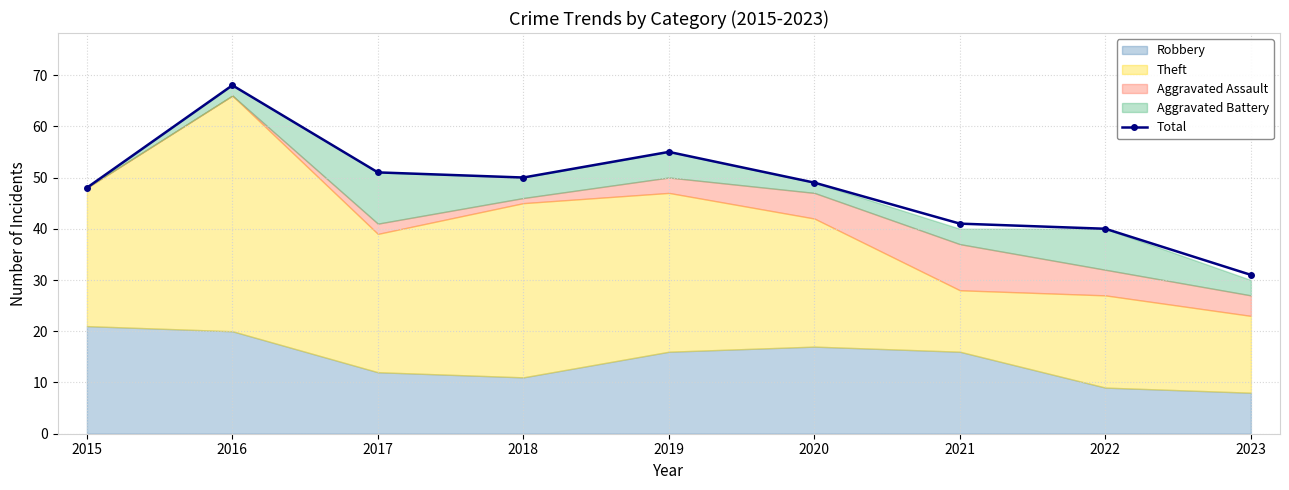

Reading left to right, list all the values displayed in this chart.

48	68	51	50	55	49	41	40	31